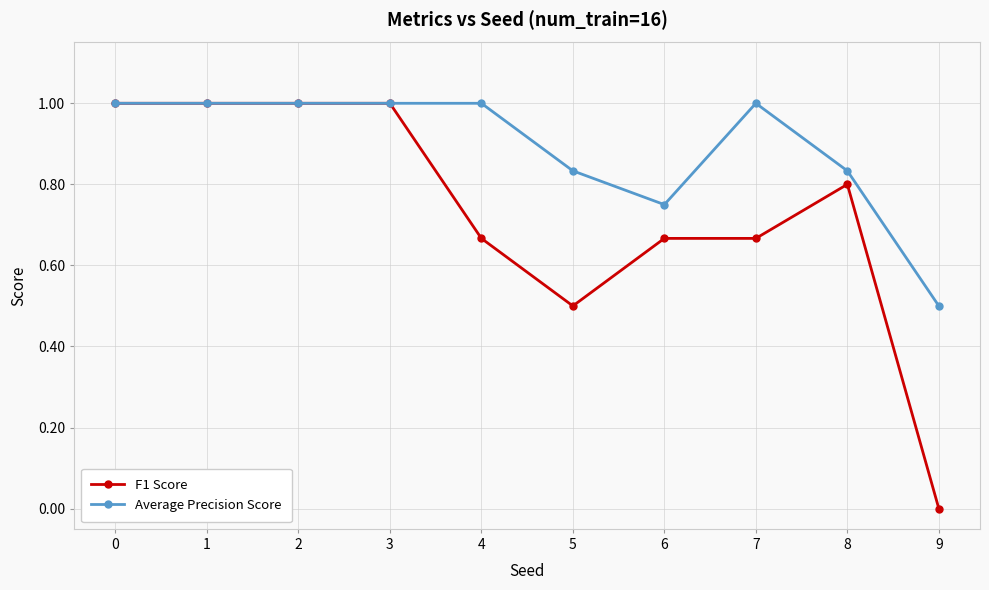

What are all the series names shown in the legend?

F1 Score, Average Precision Score